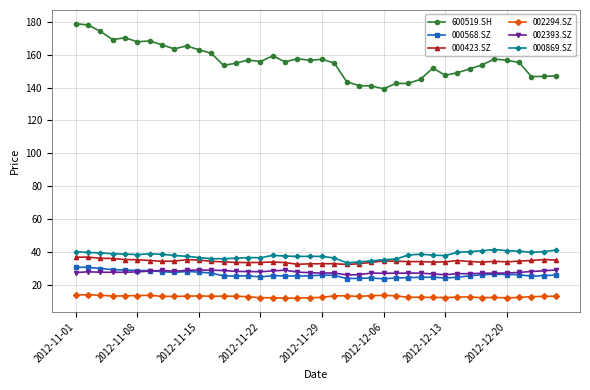

Which series has the widest spread of values?

600519.SH